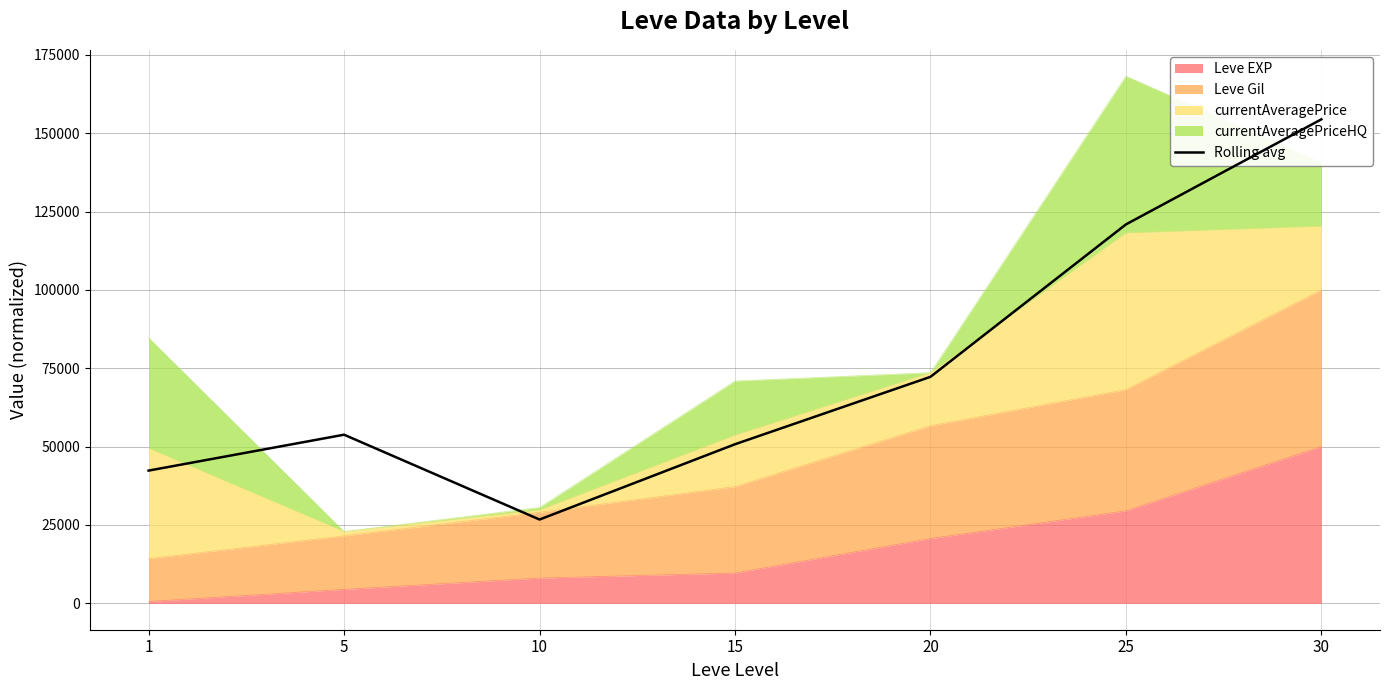

What is the highest value of the Leve EXP series?

50000.0